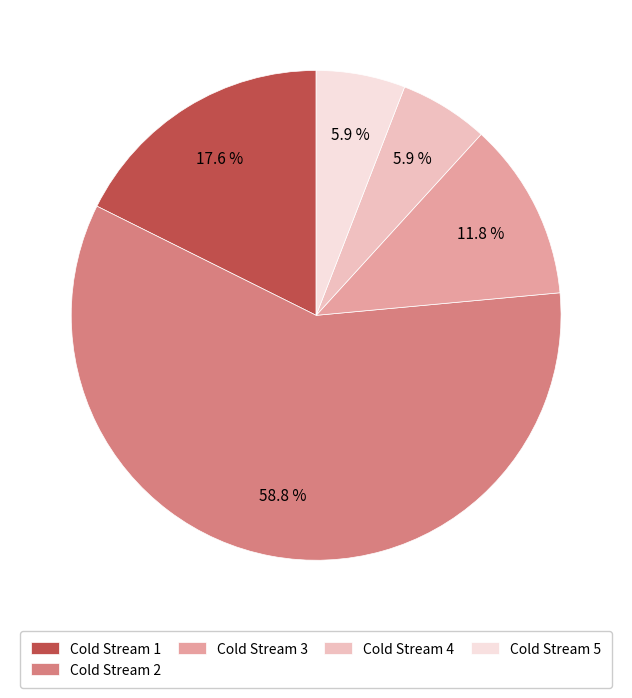

Which category has the biggest portion of the pie?

Cold Stream 2